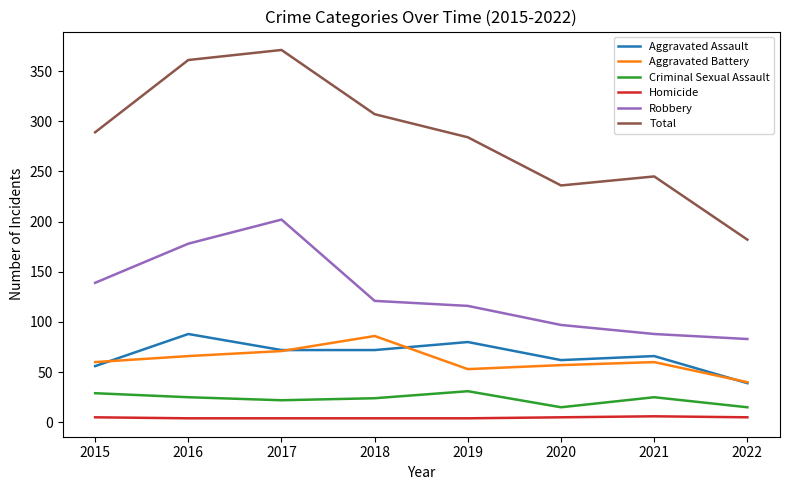

At 2019, list the series in order from smallest to largest.

Homicide, Criminal Sexual Assault, Aggravated Battery, Aggravated Assault, Robbery, Total